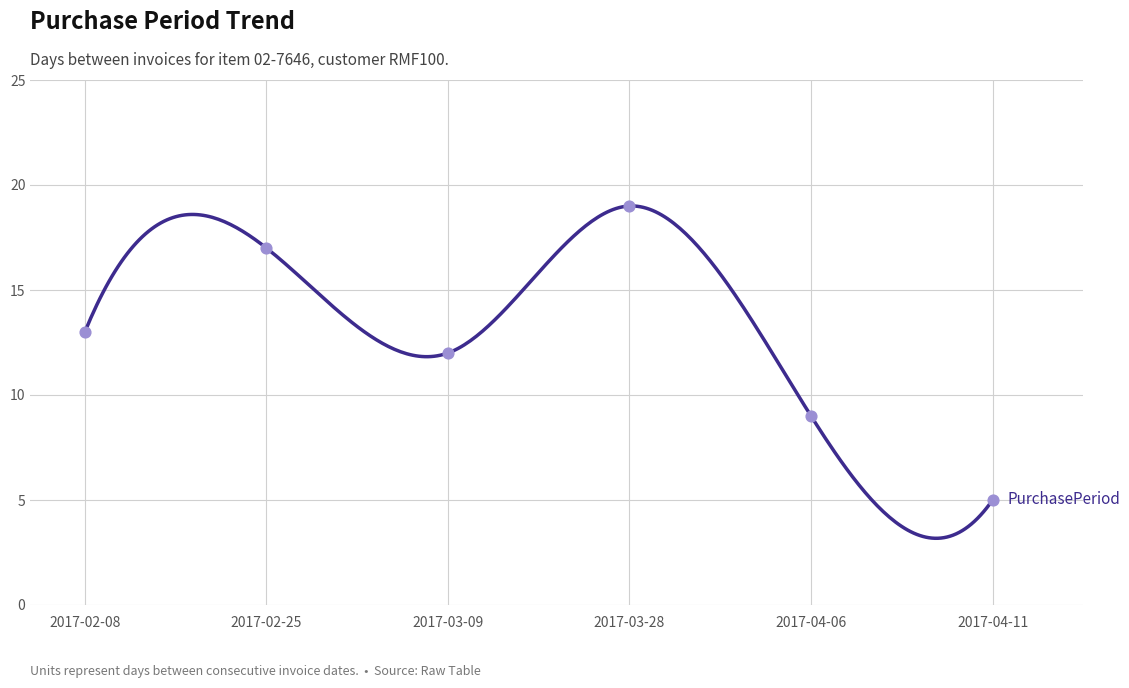

Approximately how many times larger is the value at 2017-03-09 compared to 2017-04-06?

1.3